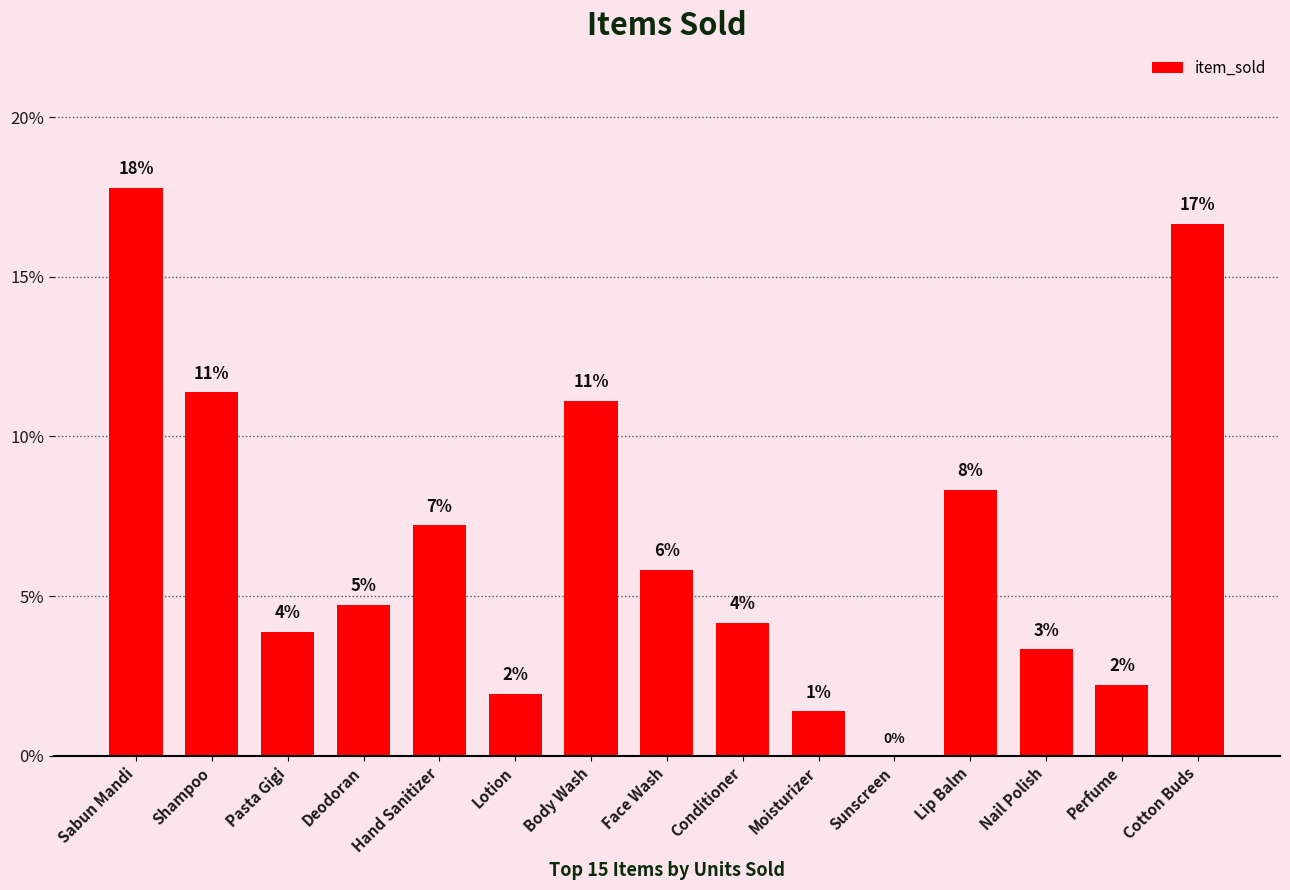

The chart shows a value of 17.8 at Sabun Mandi. True or false?

True